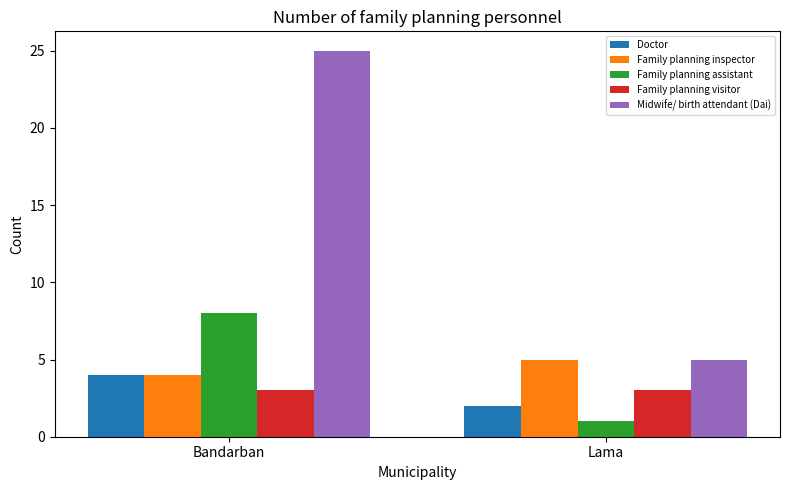

Which series has the largest range (max minus min)?

Midwife/ birth attendant (Dai)